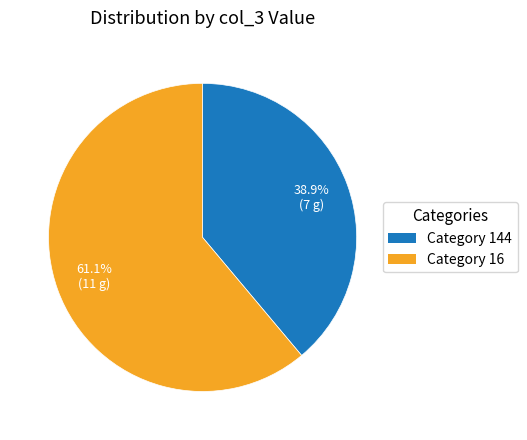

Which has a higher value, Category 144 or Category 16?

Category 16